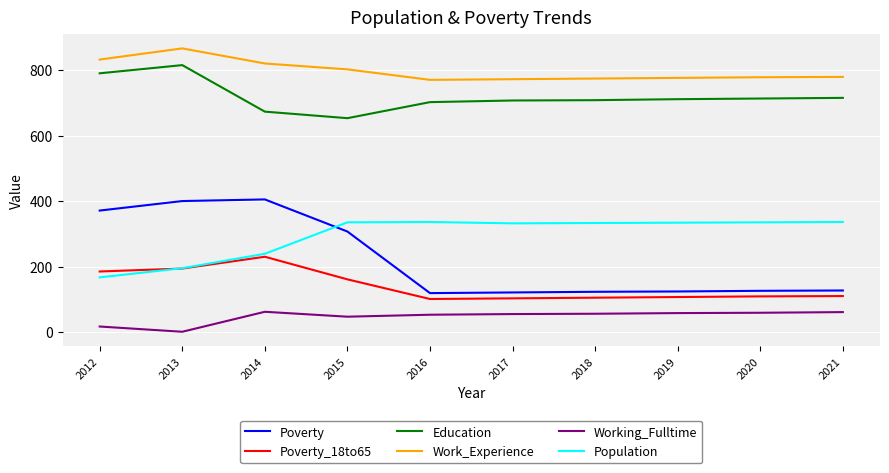

Read the Working_Fulltime value at 2013.

1